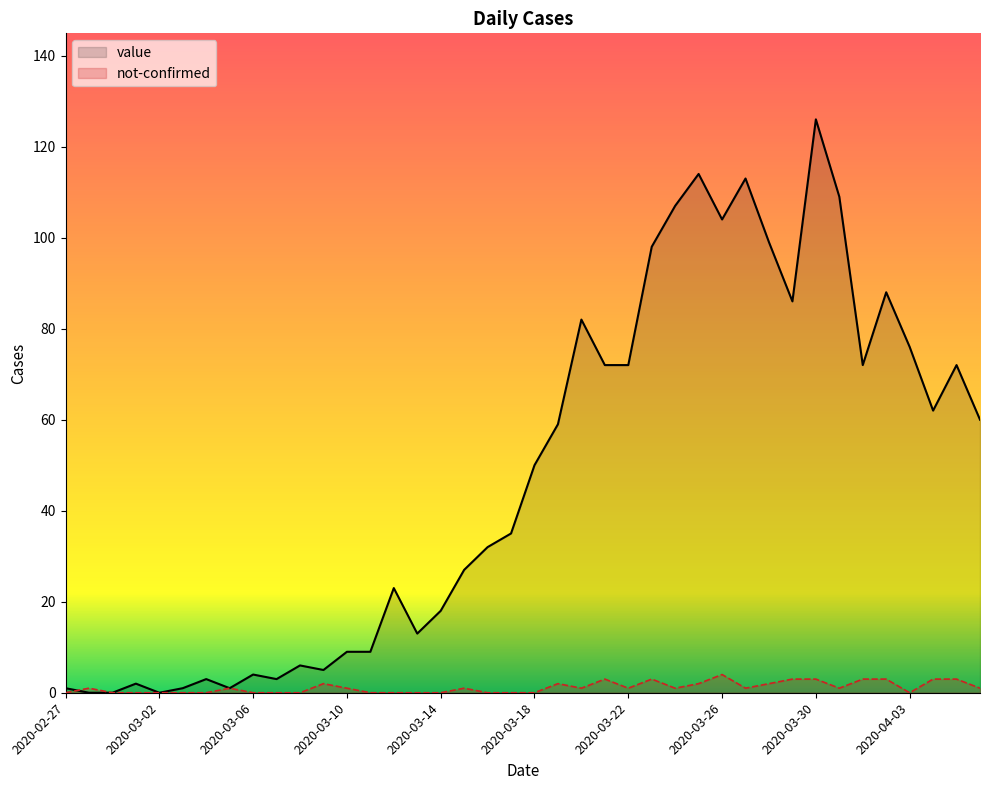

Rank the series by their maximum value, from lowest to highest.

not-confirmed, value